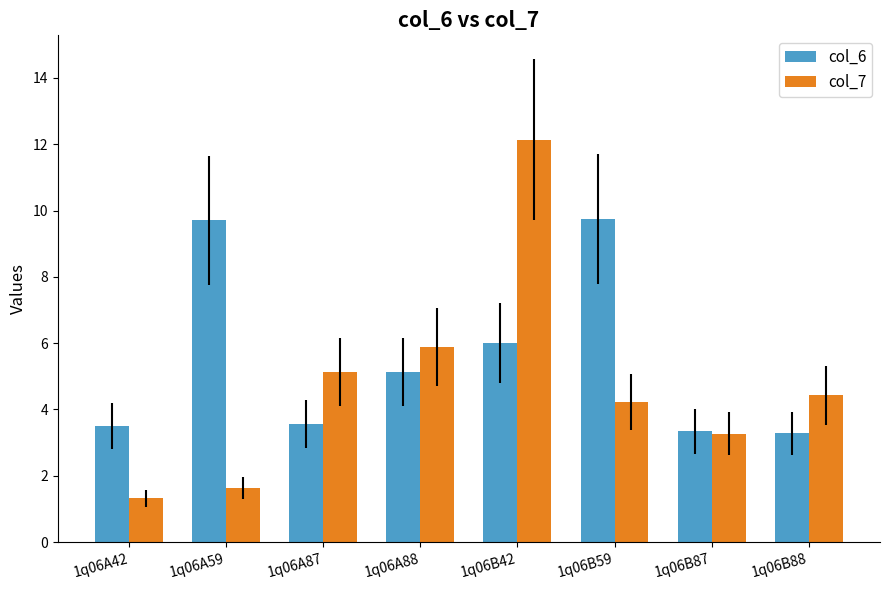

How many bars are there in total?

16